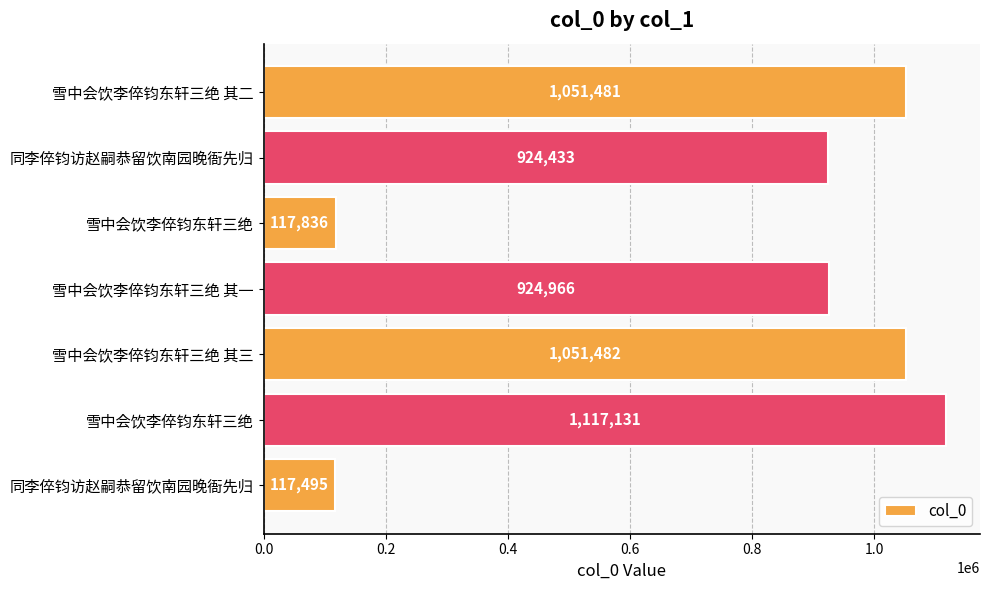

How many bars are there in total?

7